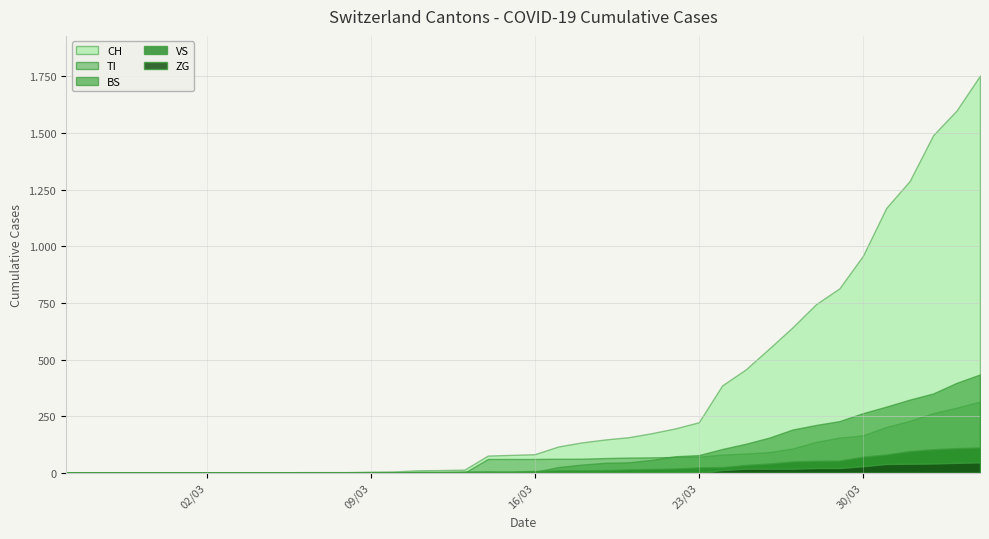

What are all the series names shown in the legend?

CH, TI, BS, VS, ZG